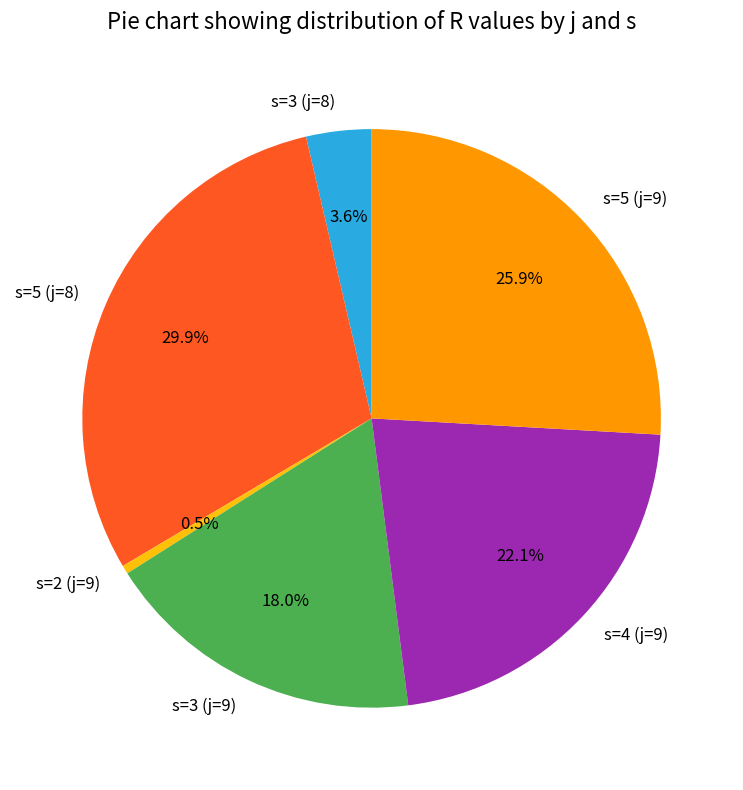

How many segments does this pie chart have?

6